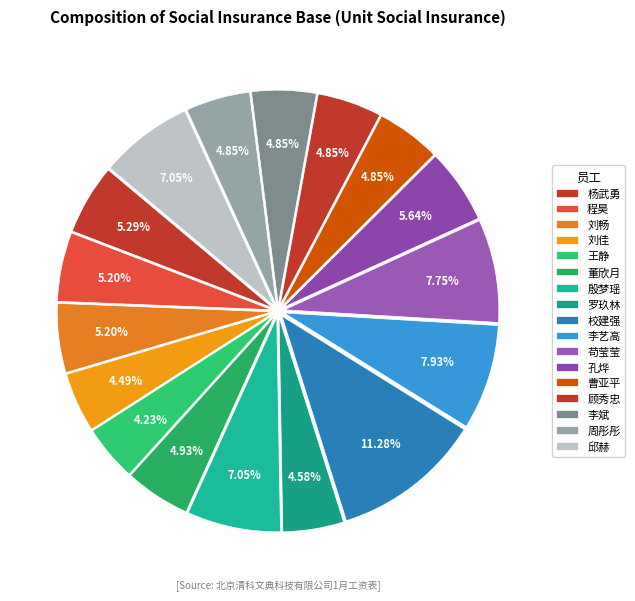

Which slice is the largest?

校建强